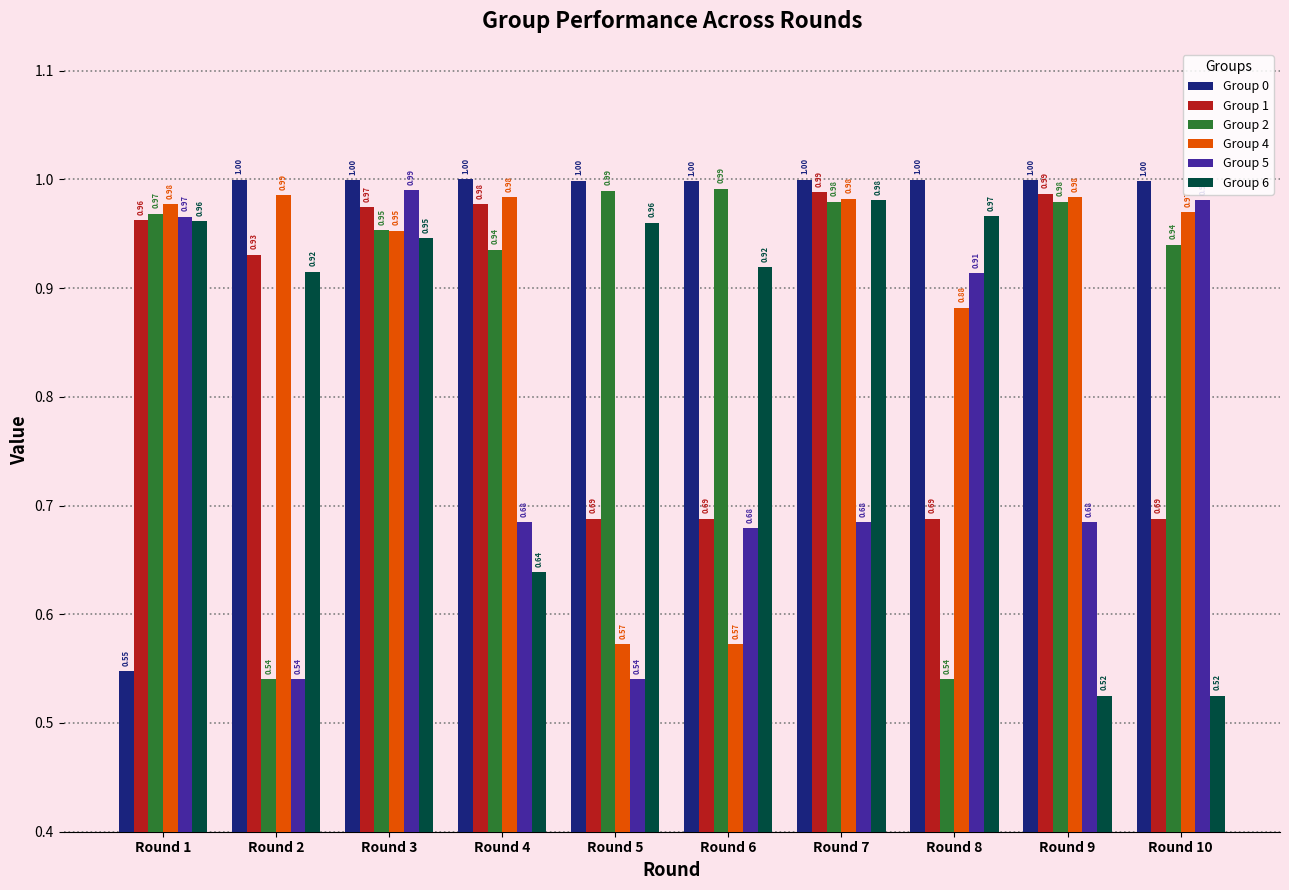

How many bars are there in total?

60